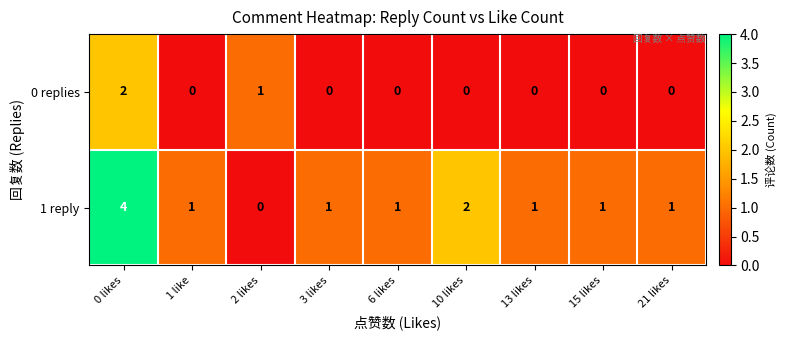

How many series are shown in this chart?

2